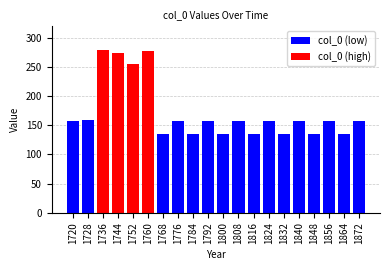

How many data points does each series have?

20